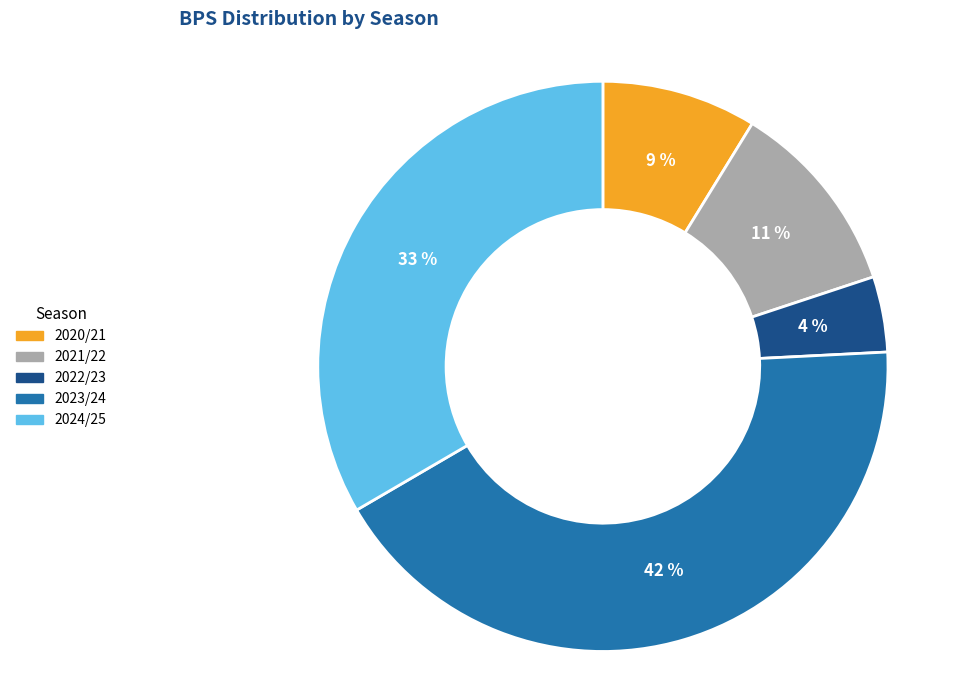

Is there any slice that represents more than half of the pie?

No